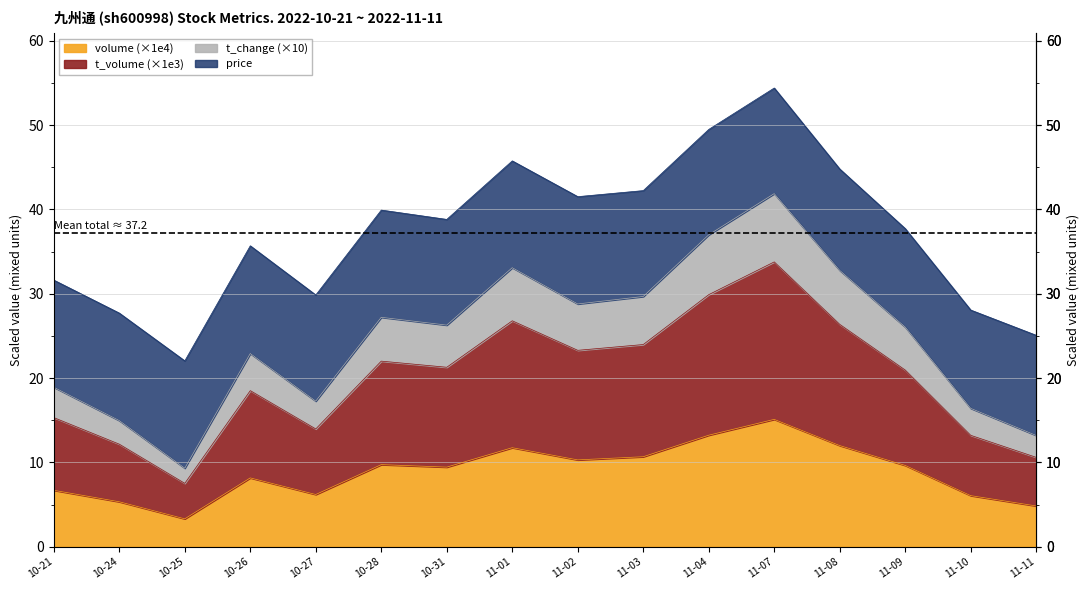

How many interior local valleys does the t_volume series have?

4